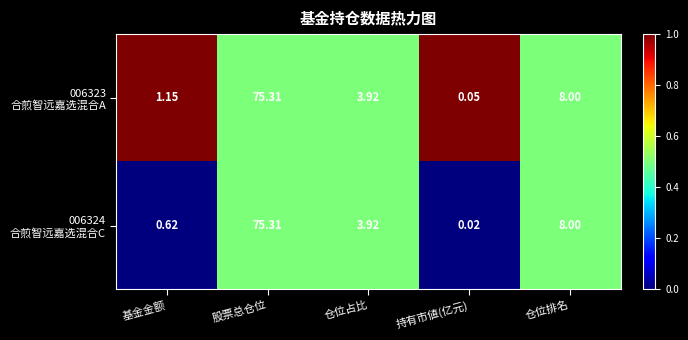

How many data points does each series have?

5